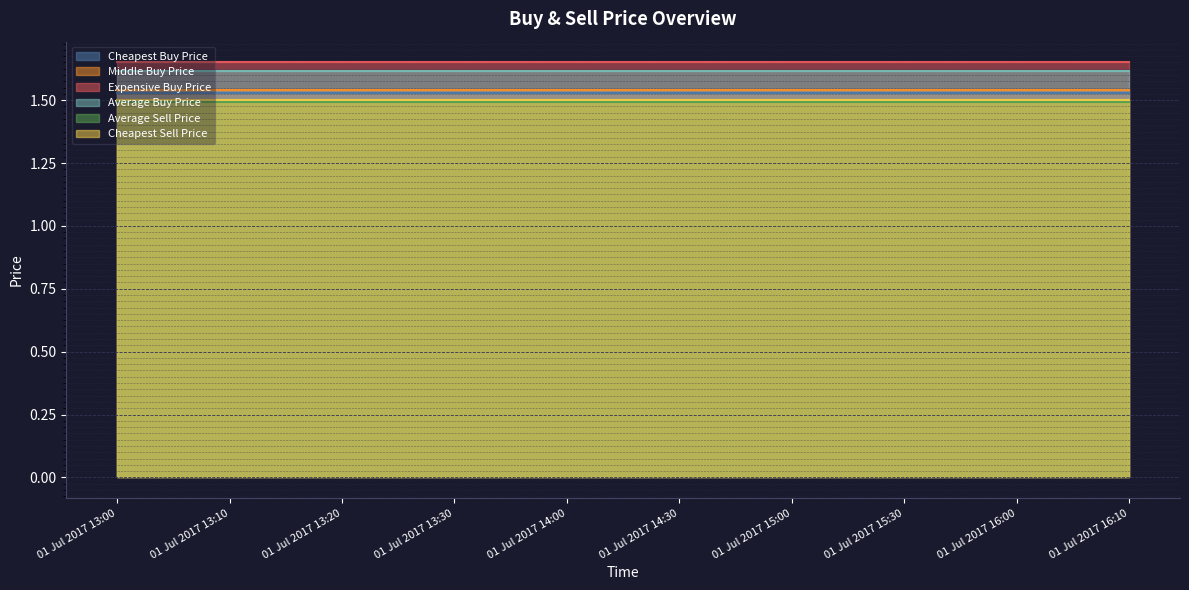

List the labels in order of Average Sell Price value, largest first.

01 Jul 2017 13:00, 01 Jul 2017 13:10, 01 Jul 2017 13:20, 01 Jul 2017 13:30, 01 Jul 2017 14:00, 01 Jul 2017 14:30, 01 Jul 2017 15:00, 01 Jul 2017 15:30, 01 Jul 2017 16:00, 01 Jul 2017 16:10